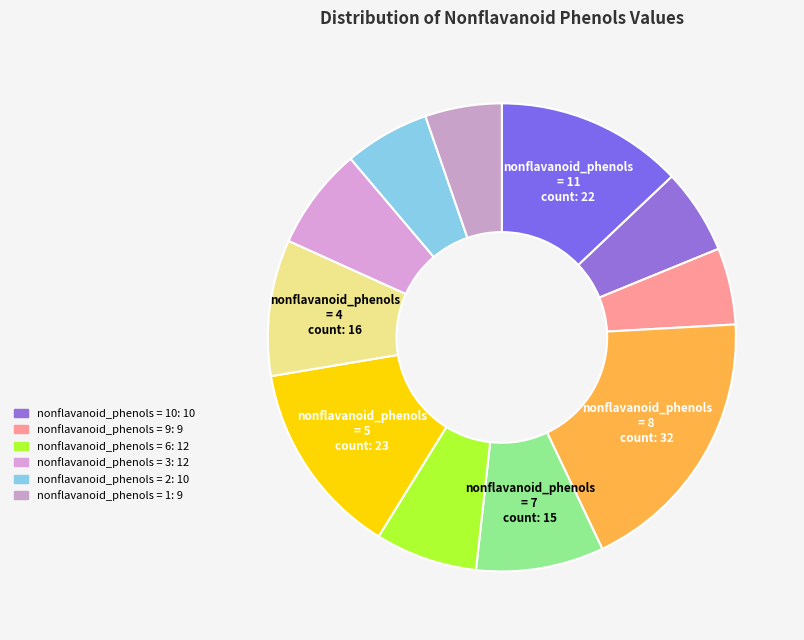

How many segments does this pie chart have?

11